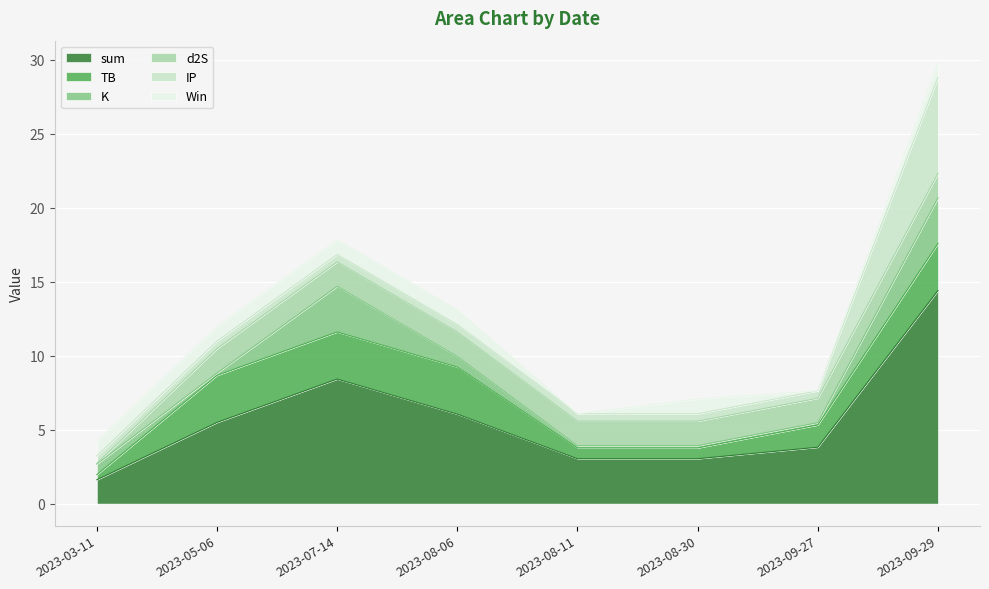

What is the label of the 3rd point from the right?

2023-08-30